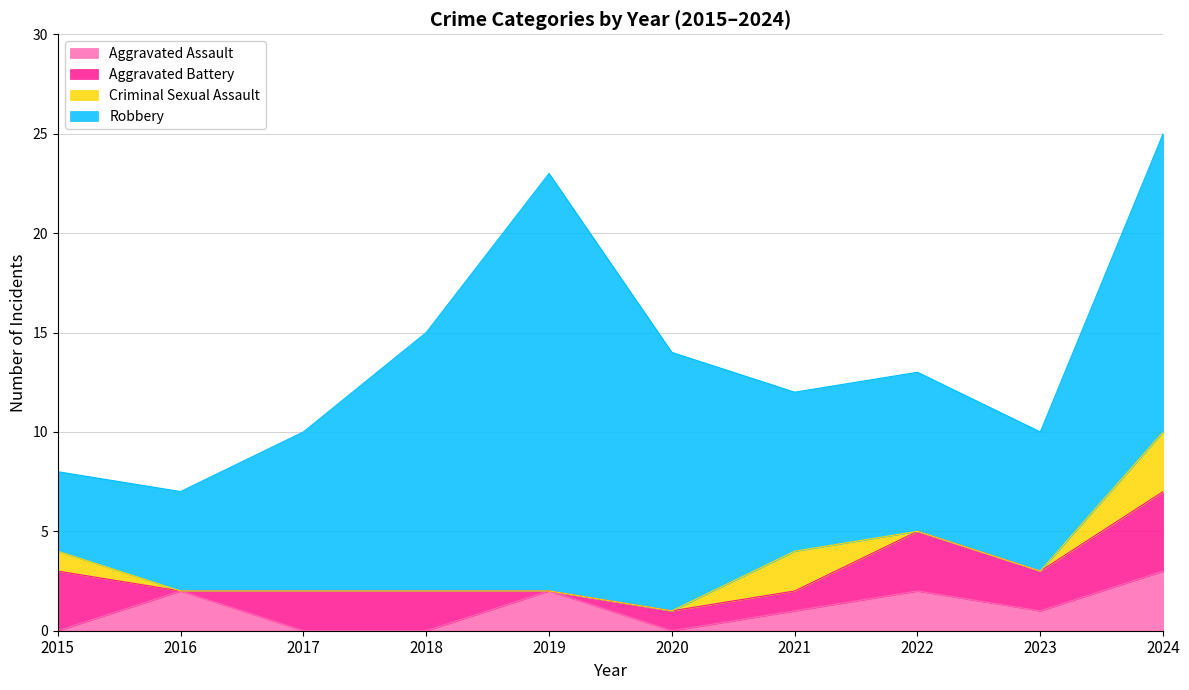

Which series changed the most between 2020 and 2023?

Robbery